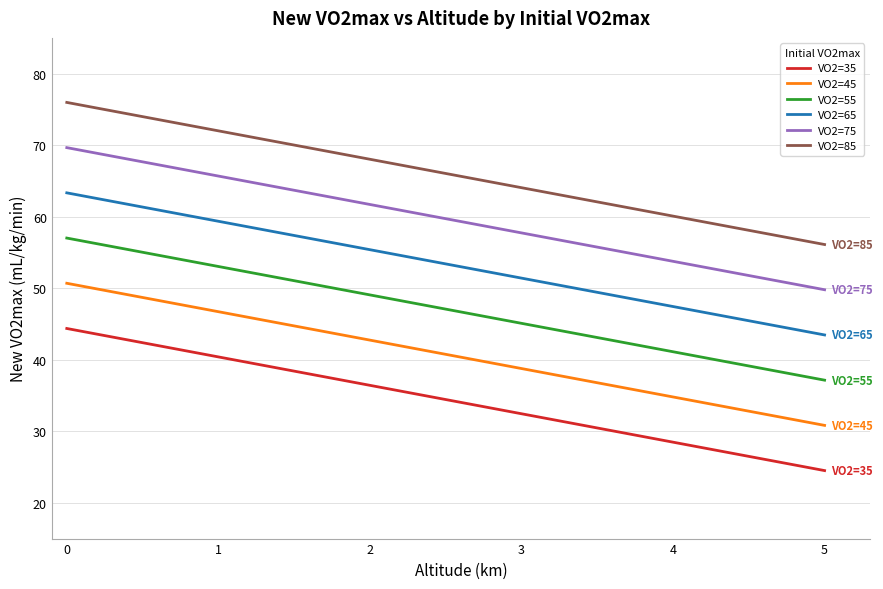

List the series in order of their peak value, highest first.

VO2=85, VO2=75, VO2=65, VO2=55, VO2=45, VO2=35